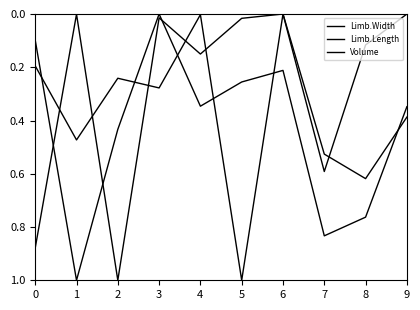

How many lines are shown in the chart?

3